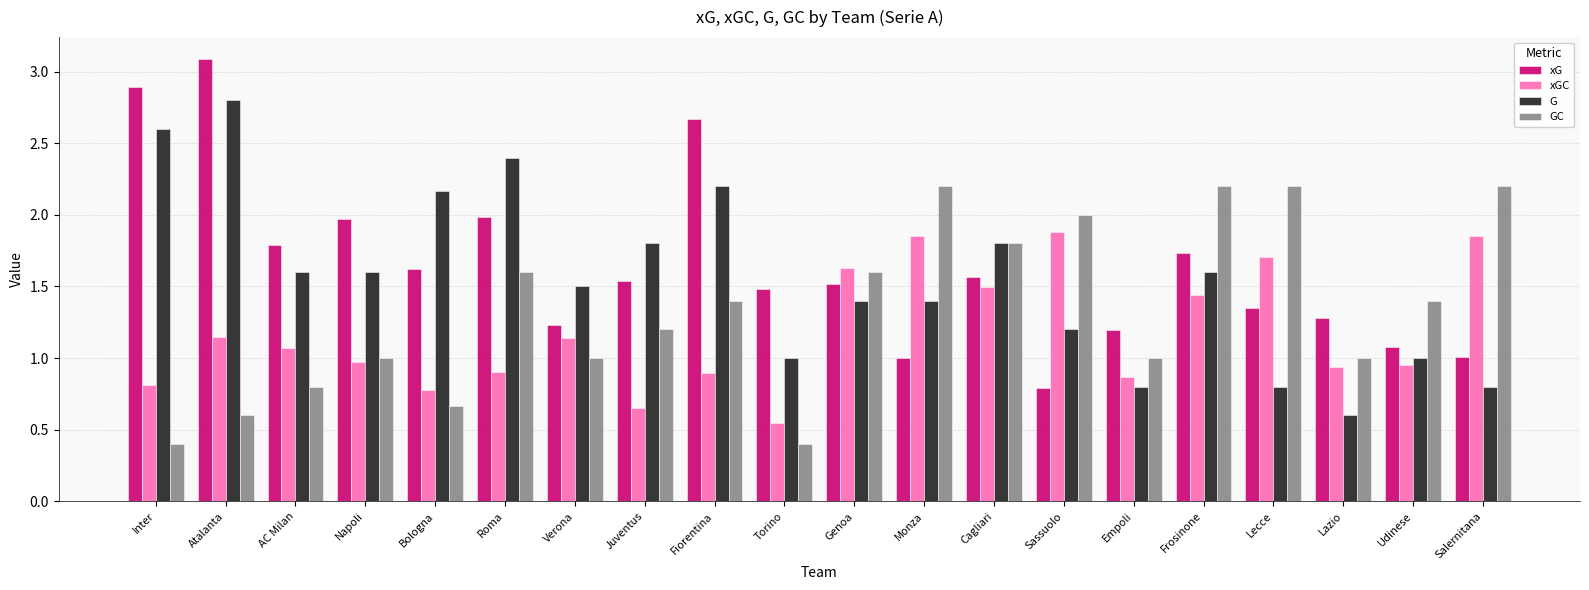

Rank the series by their average value, from highest to lowest.

xG, G, GC, xGC